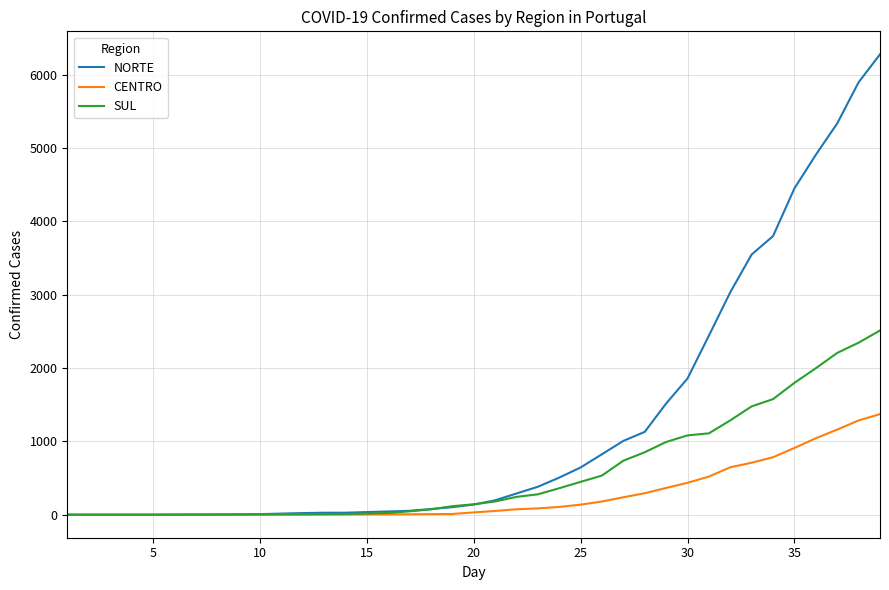

Rank the series by their average value, from lowest to highest.

CENTRO, SUL, NORTE